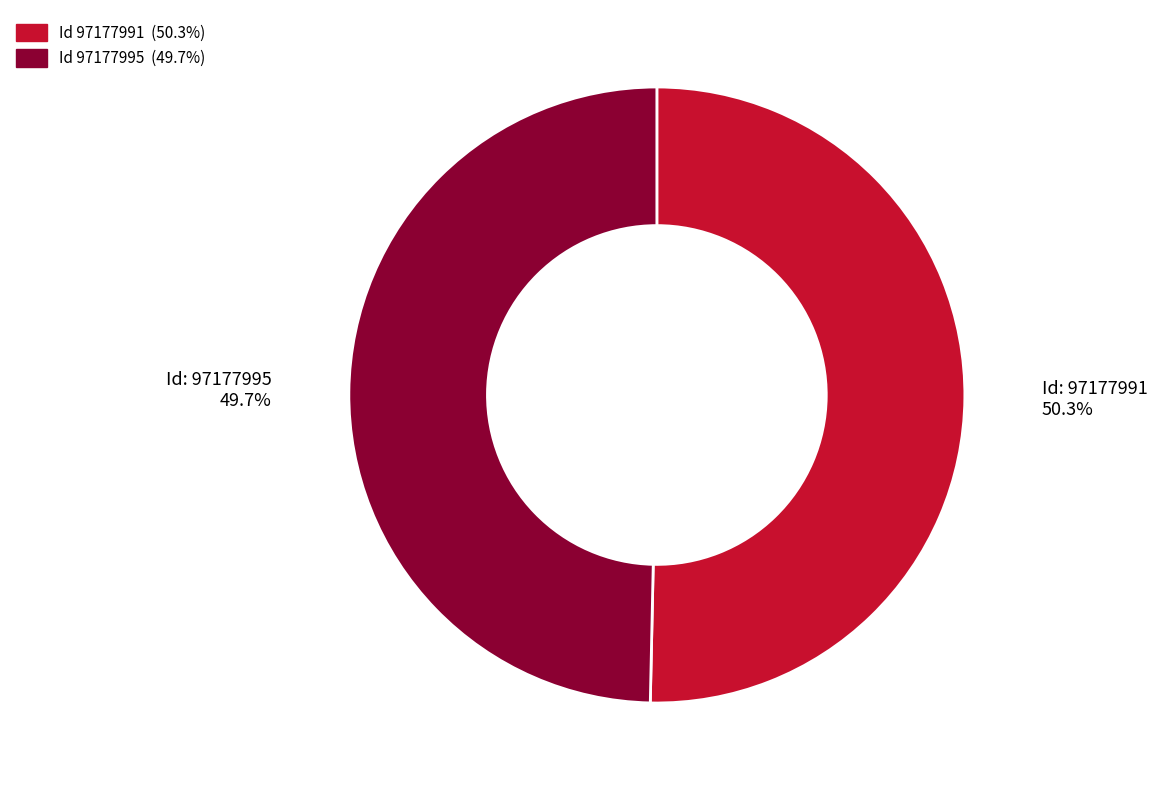

Does any single category account for the majority?

Yes